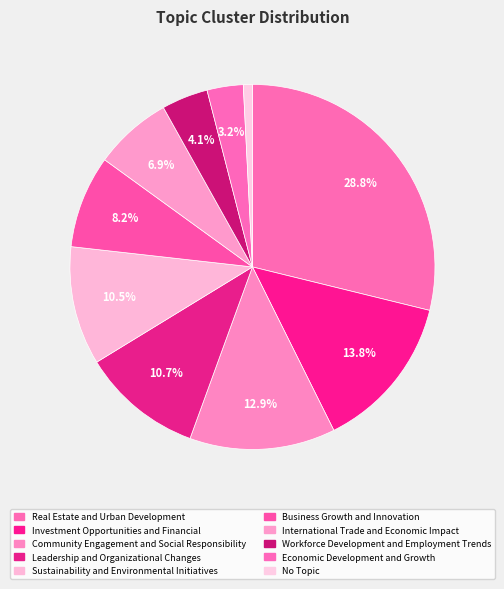

To the nearest percent, what is the average slice percentage?

10%